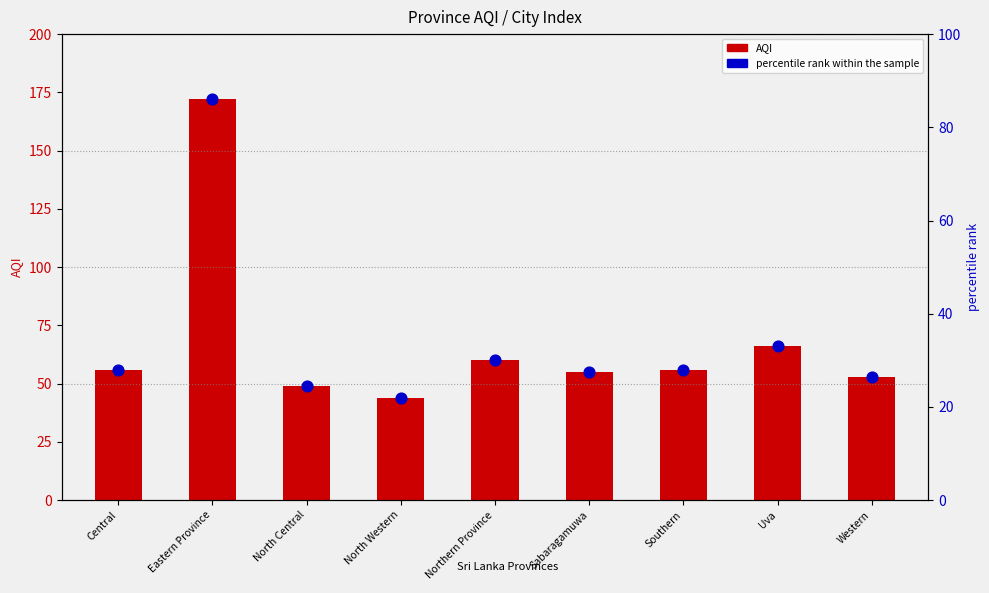

What are all the series names shown in the legend?

AQI, percentile rank within the sample